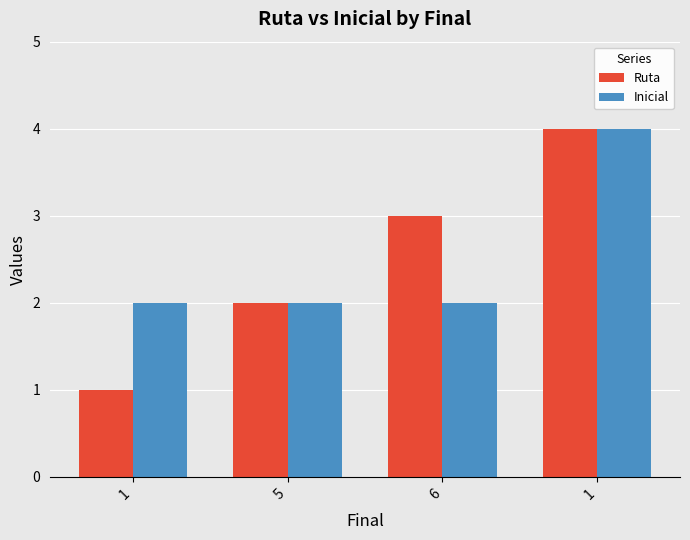

What is the label of the 4th bar from the right?

1